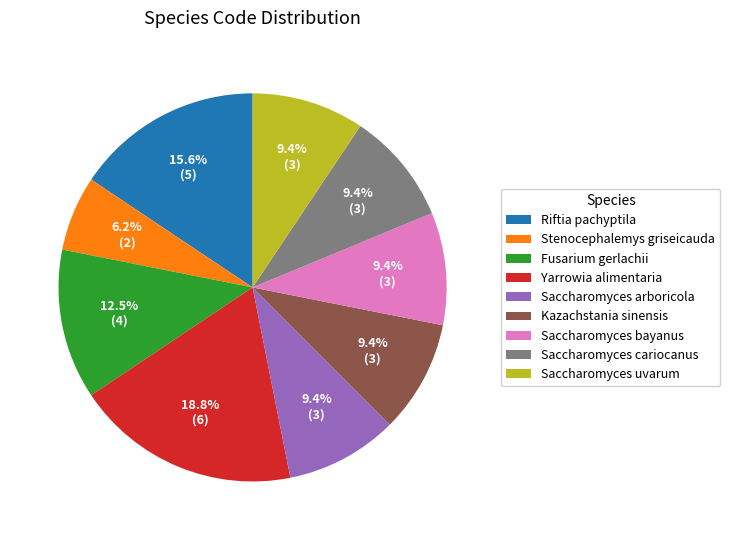

Which slice is the largest?

Yarrowia alimentaria